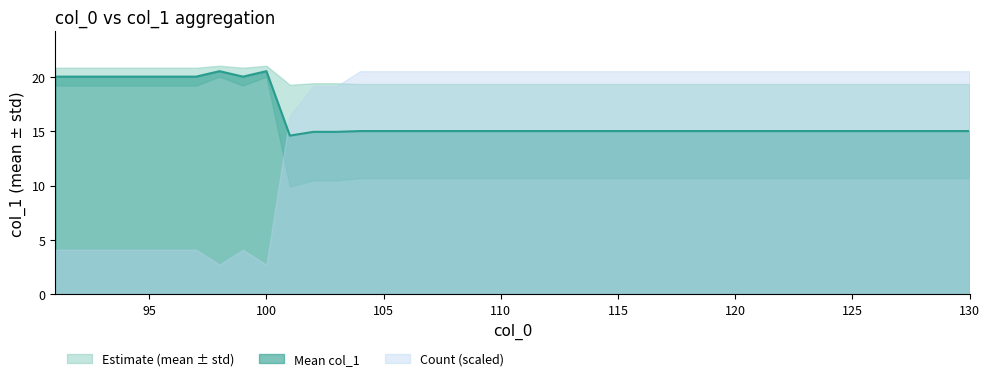

How many points are lower than both their immediate neighbors (excluding endpoints)?

2